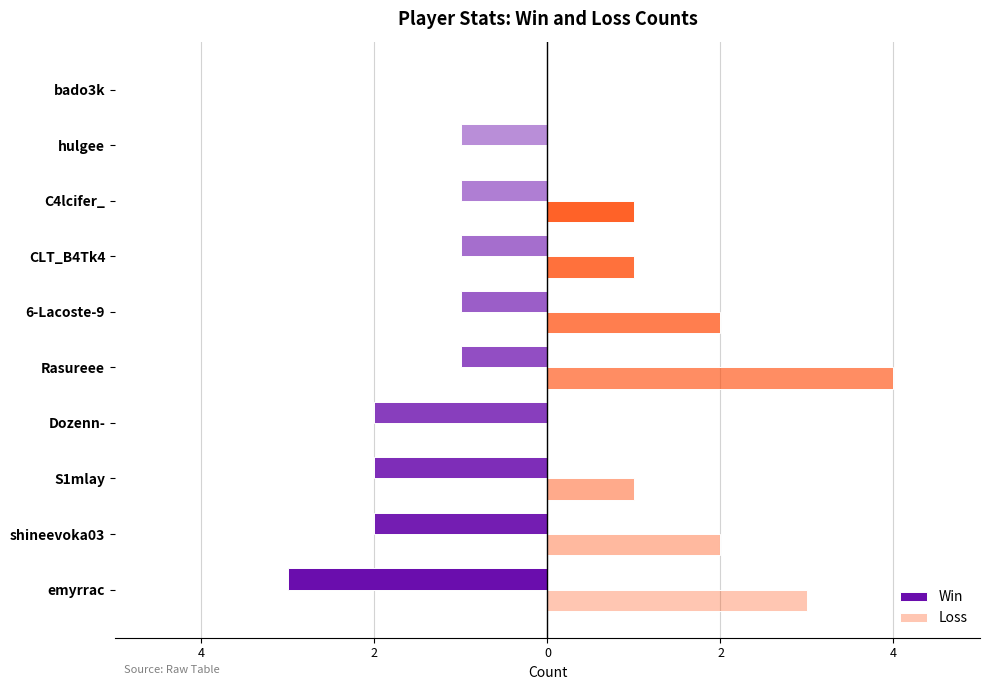

What are all the series names shown in the legend?

Win, Loss